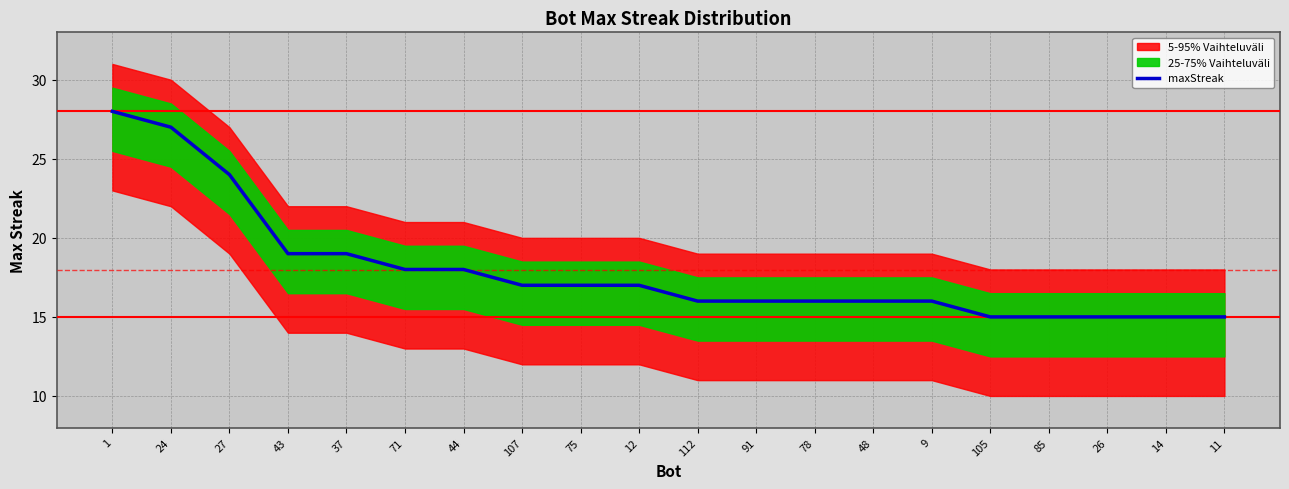

Read the value at 26, to the nearest 5.

15